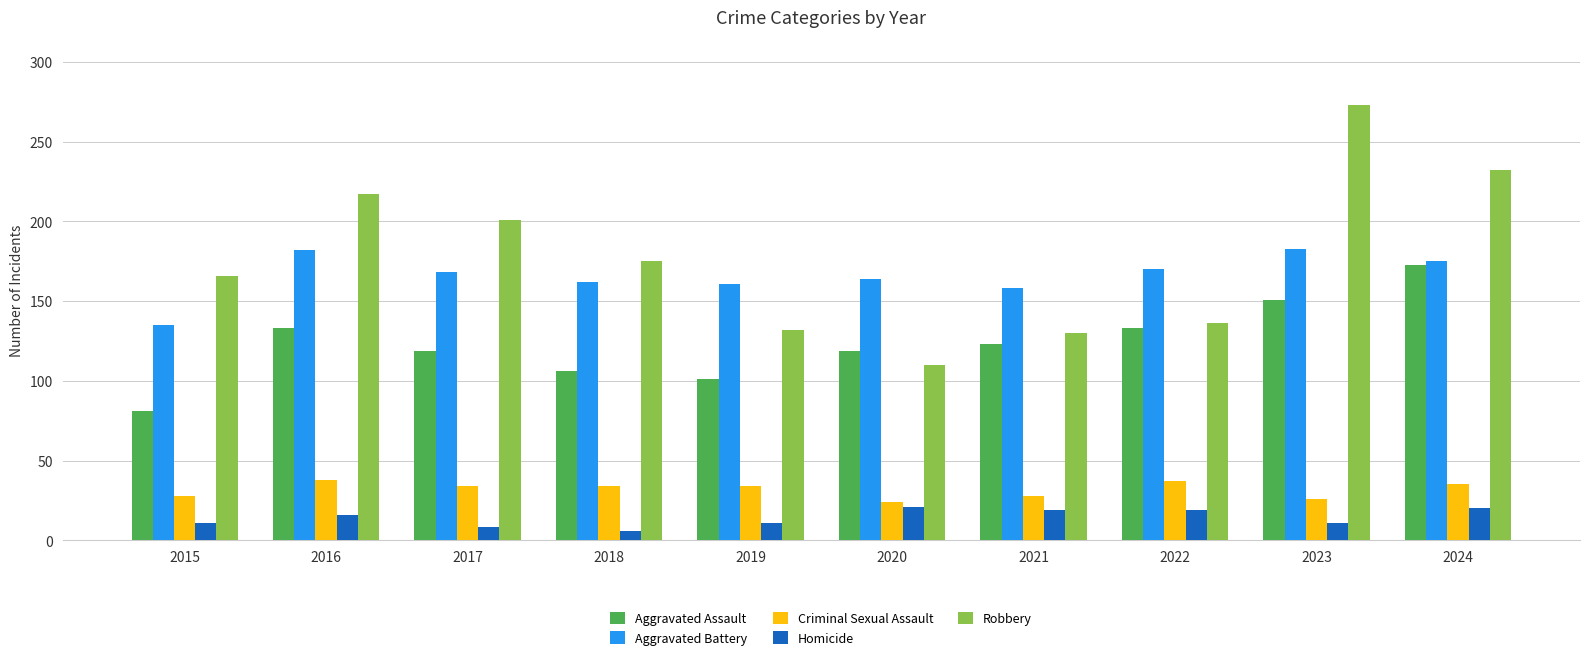

Rank the series by their maximum value, from lowest to highest.

Homicide, Criminal Sexual Assault, Aggravated Assault, Aggravated Battery, Robbery